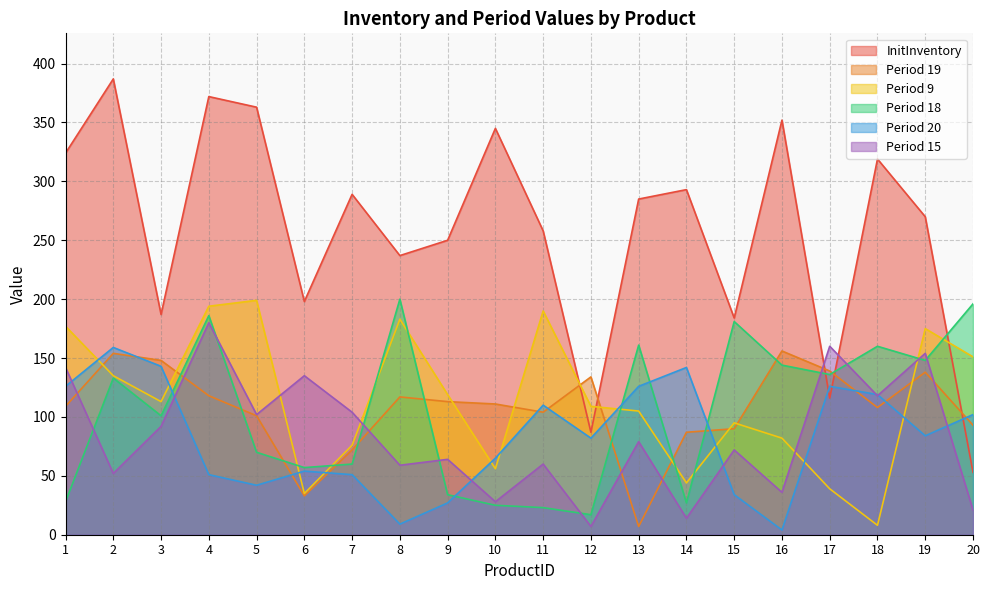

What is the value of the InitInventory point at the 17th from the left?

116